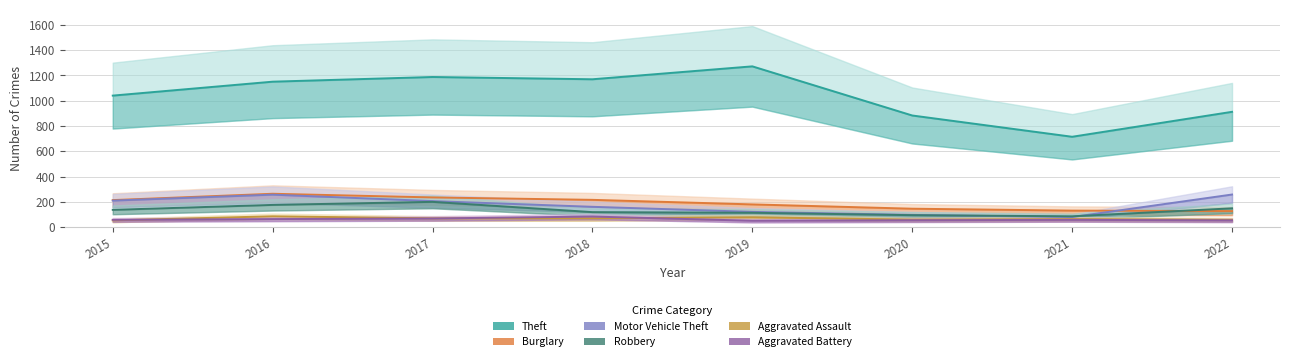

Is it true that Burglary equals 148 at 2020?

True